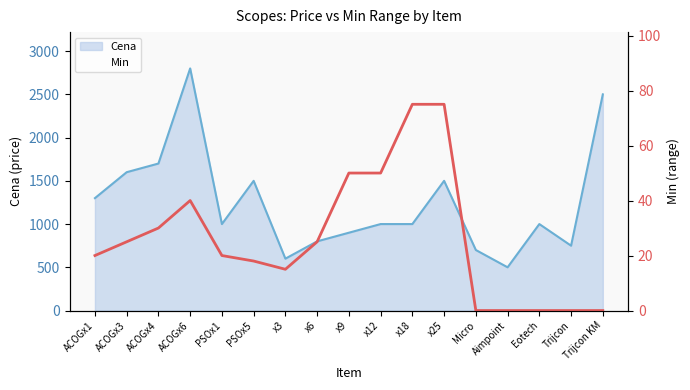

Which has a higher value, ACOGx3 or PSOx1?

ACOGx3